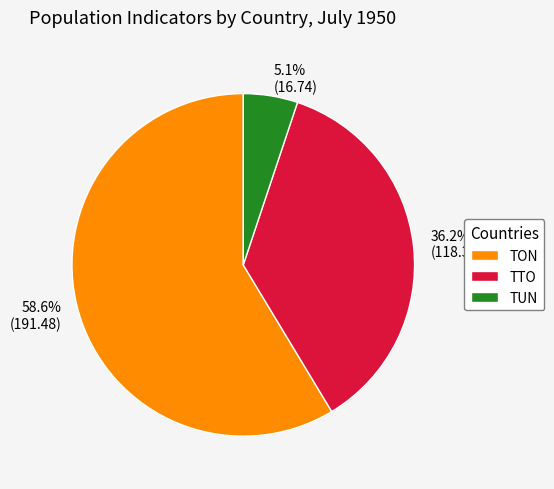

True or false: TON accounts for 59% of the total.

True